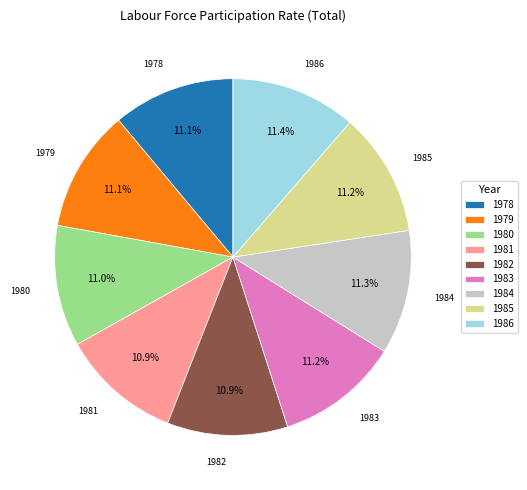

What portion of the pie excludes 1978?

88.9%